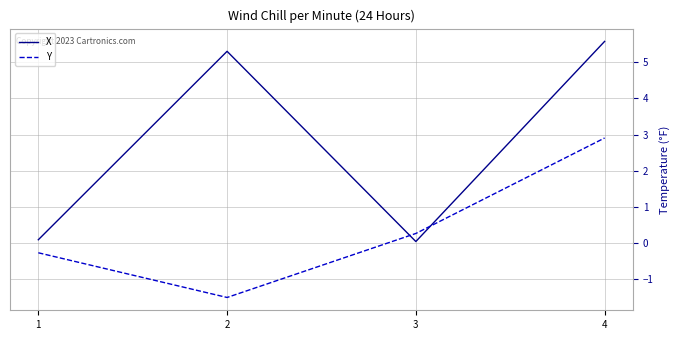

At which category does the chart reach its peak across all series?

4